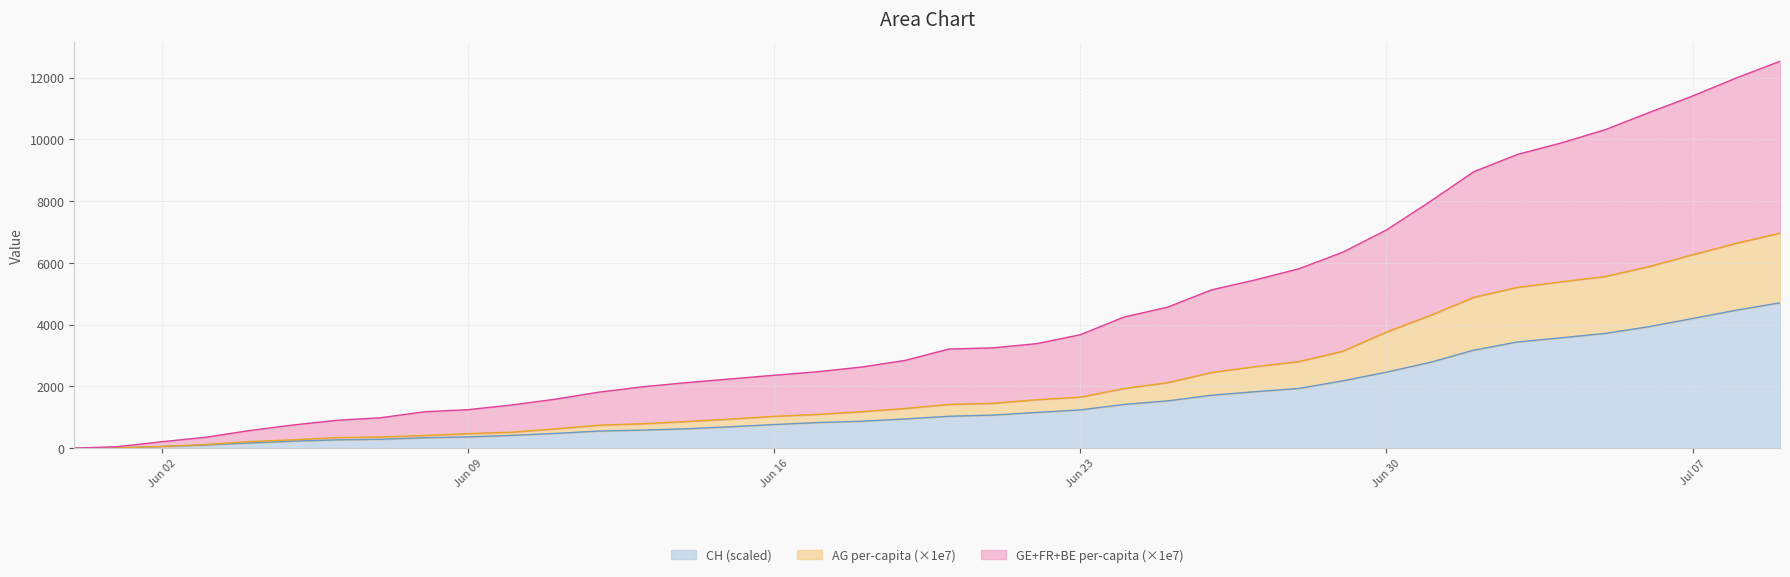

True or false: GE_pc and AG_pc cross at least once.

False